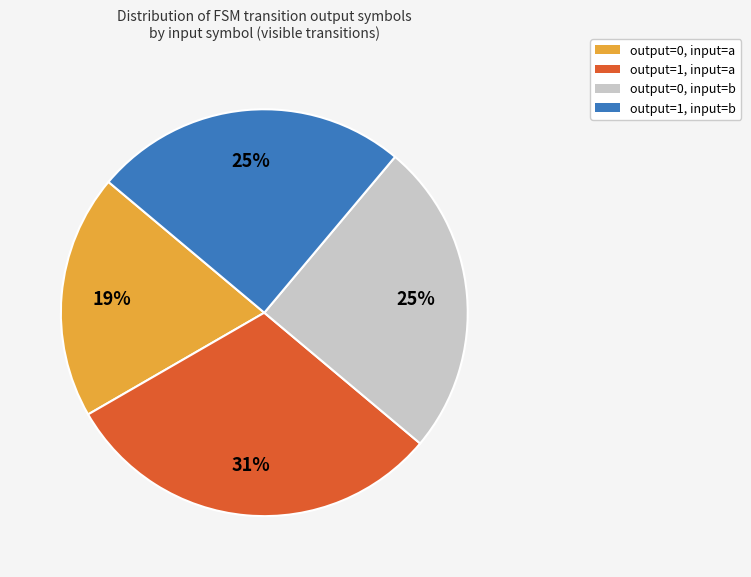

Does any single category account for the majority?

No